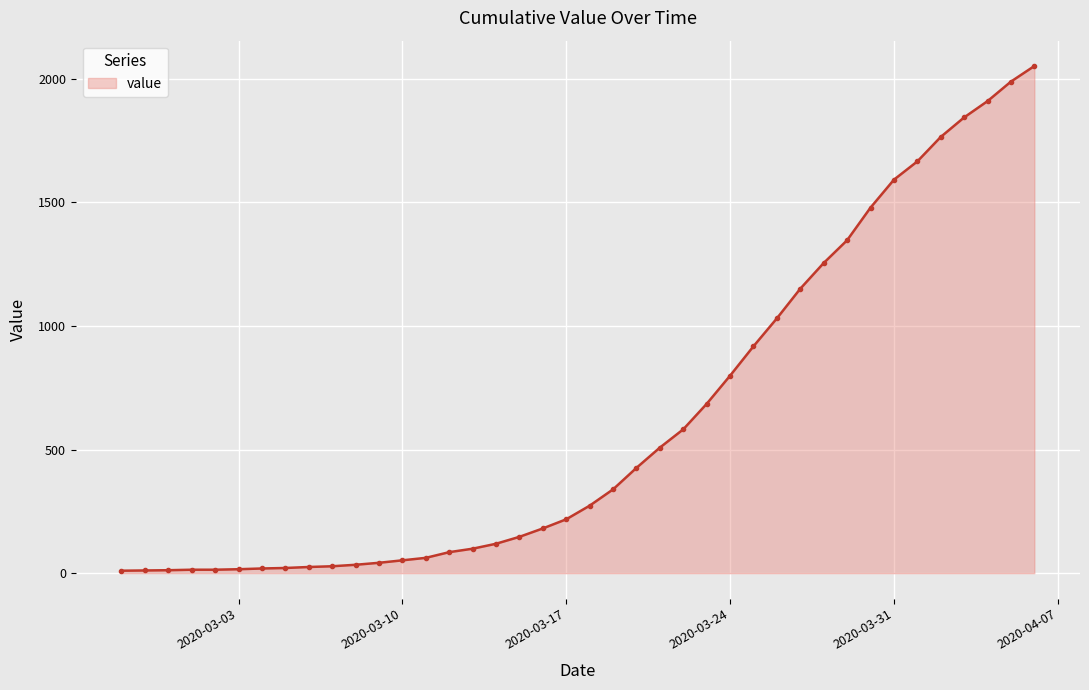

What is the value of the 23rd point from the left?

426